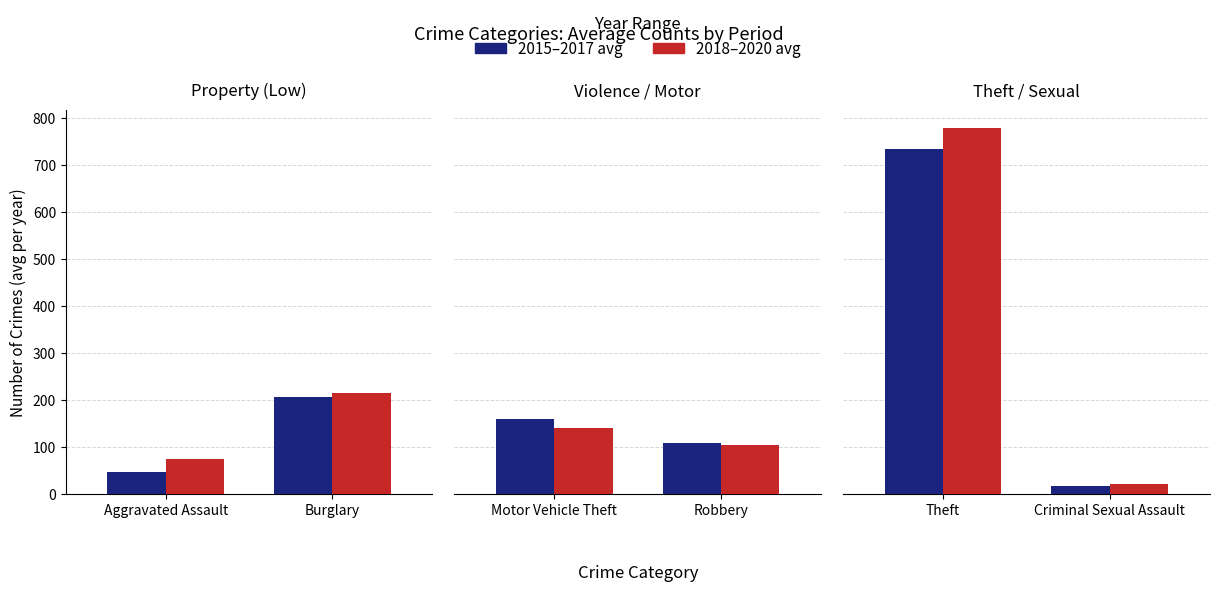

Is it true that 2015–2017 avg equals 1239.1 at Theft?

False